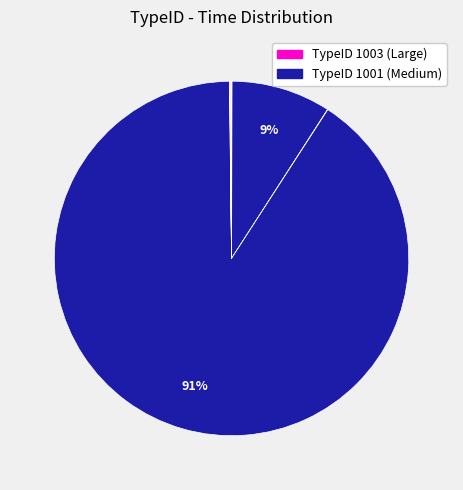

How many segments does this pie chart have?

11